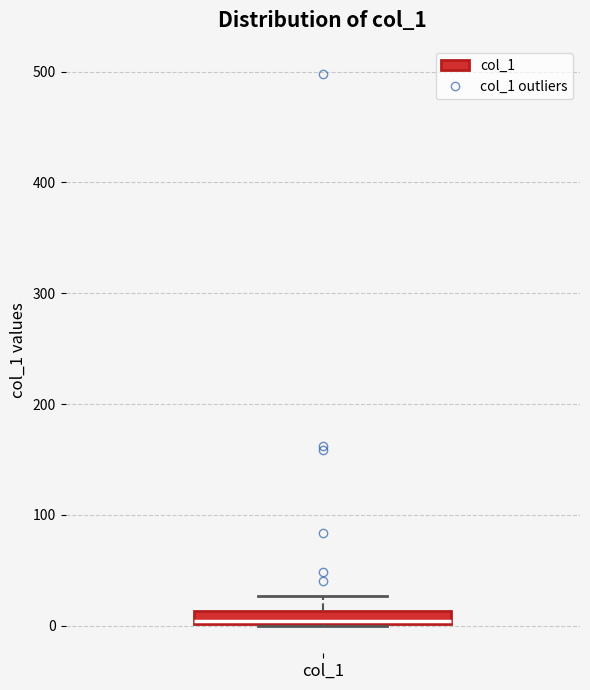

Where is the lower edge of the box for col_1 on the y-axis? The values are not printed on the chart, so give them approximately, as read against the axis.

0